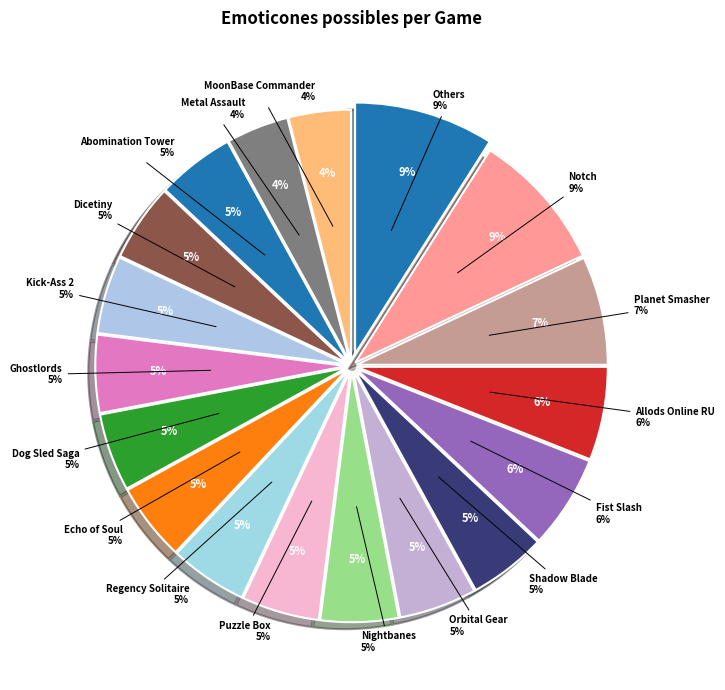

Is there a majority slice in this chart?

No